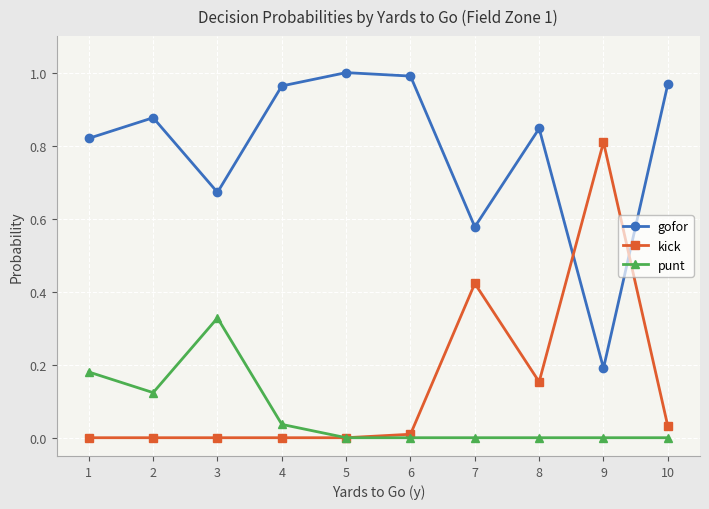

True or false: gofor and punt intersect in this chart.

False